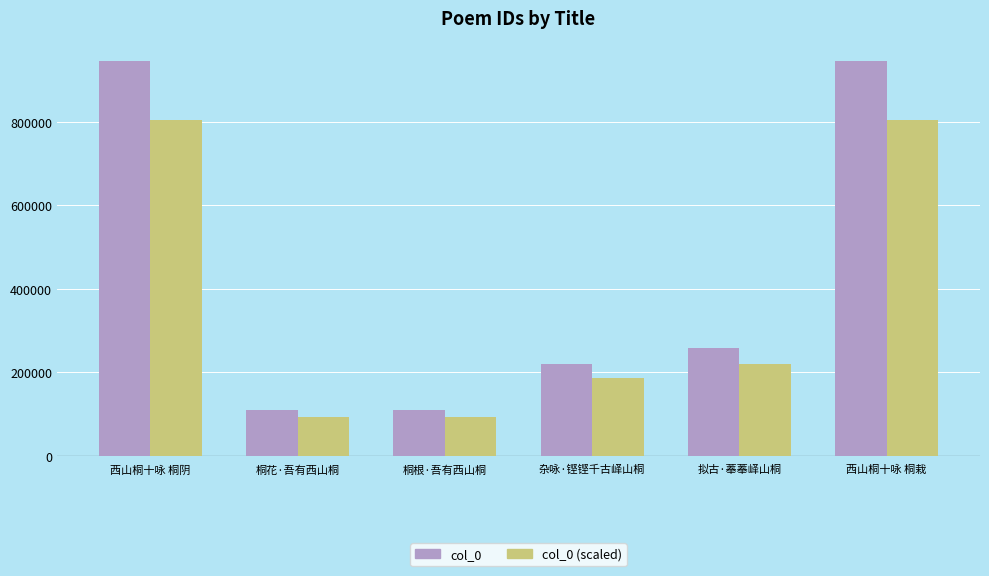

Which series has the widest spread of values?

col_0